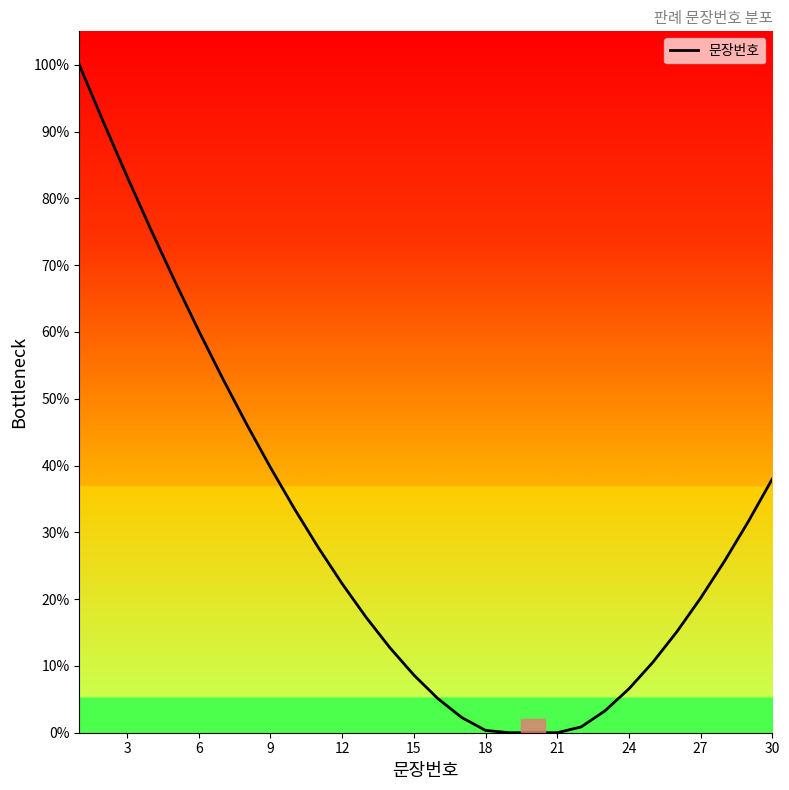

What is the maximum value shown in the chart?

100.0